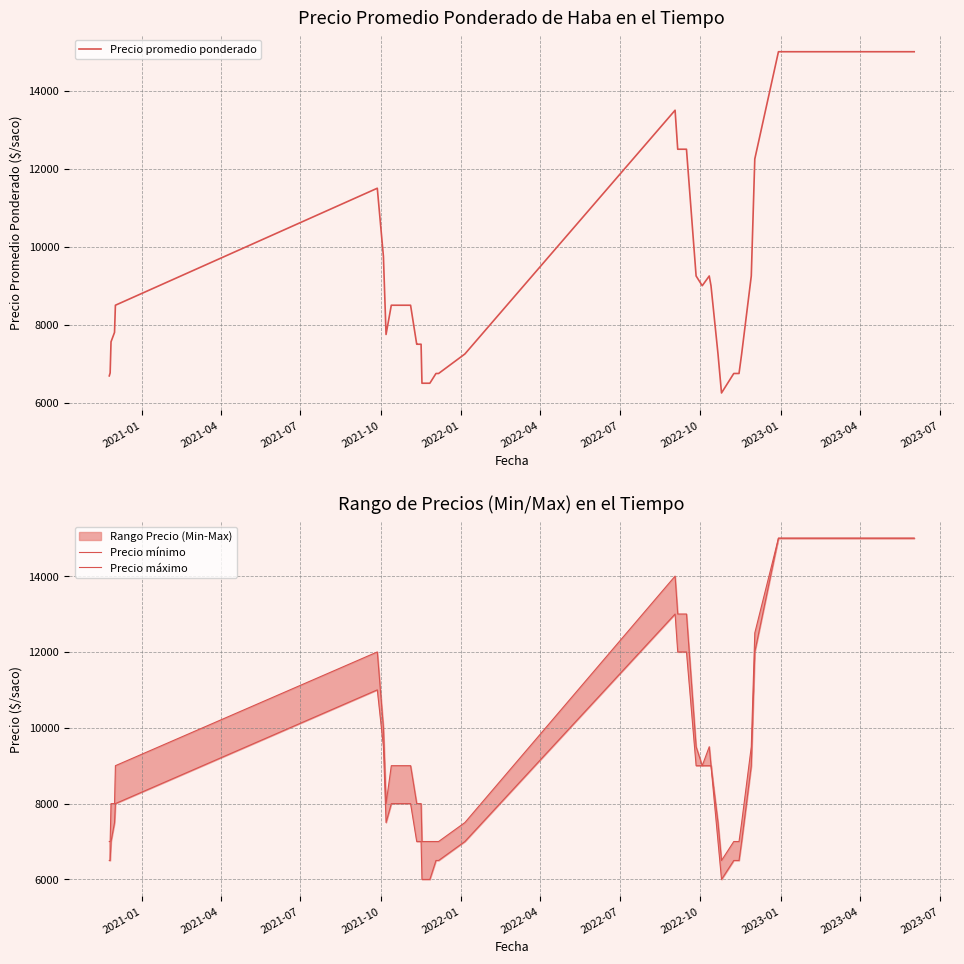

True or false: Precio promedio ponderado and Precio mínimo intersect in this chart.

False